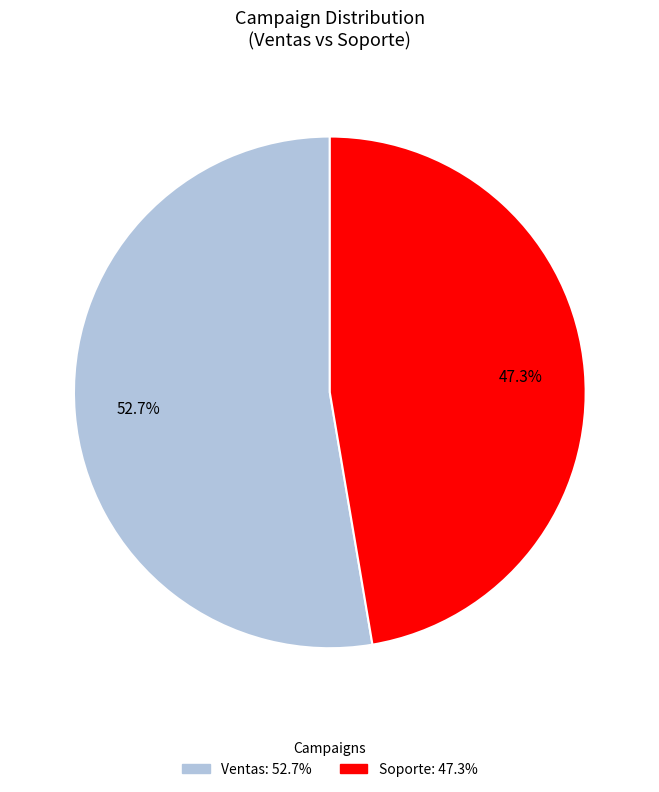

Is Soporte the majority of the pie?

No